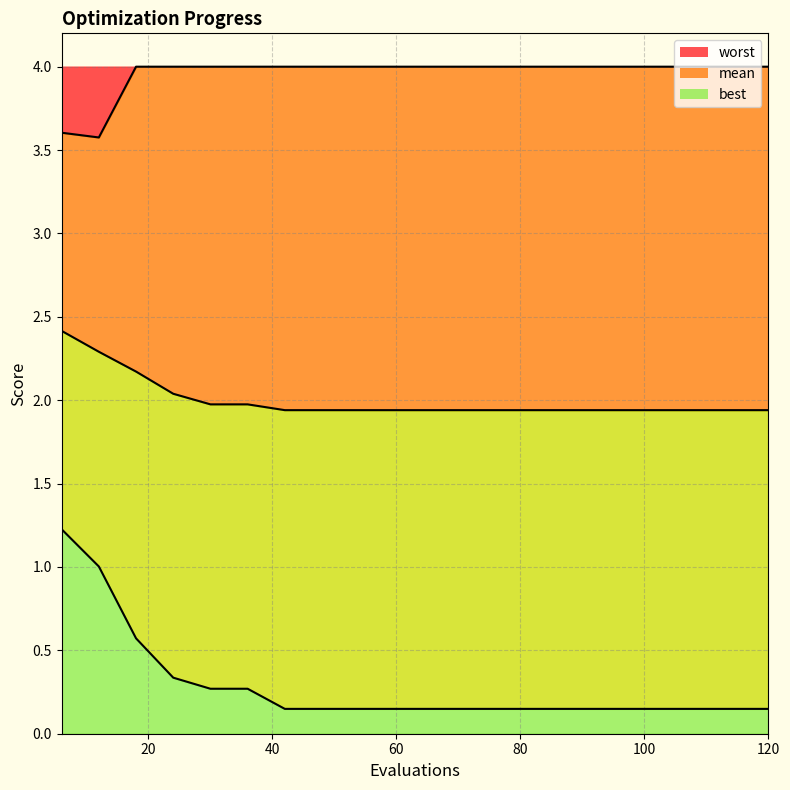

Which series has the largest range (max minus min)?

best line